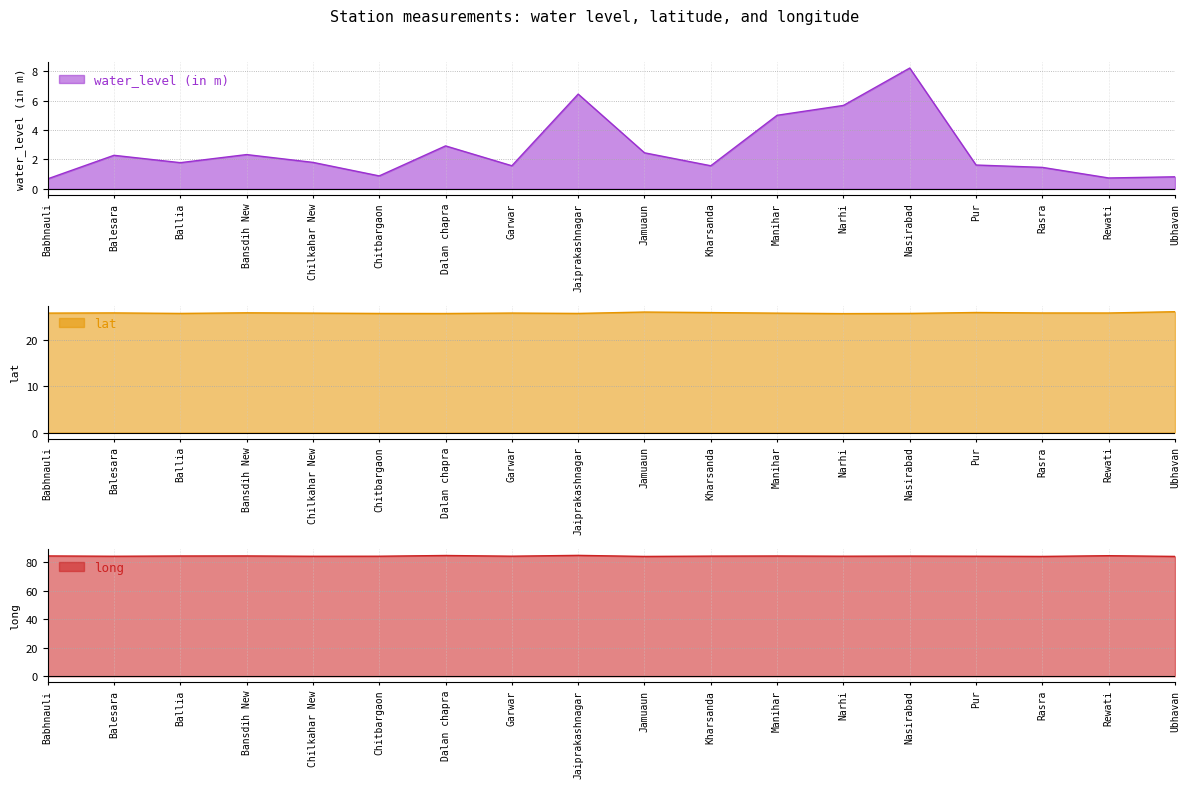

Reading left to right, list all the values displayed in this chart.

water_level (in m): 0.7	2.3	1.8	2.3	1.8	0.9	2.9	1.6	6.4	2.5	1.6	5.0	5.7	8.2	1.6	1.5	0.7	0.8
lat: 25.8	25.9	25.8	25.9	25.8	25.7	25.7	25.8	25.8	26.1	25.9	25.8	25.7	25.8	26.0	25.9	25.8	26.1
long: 84.2	84.0	84.2	84.2	84.0	84.0	84.5	84.0	84.6	83.9	84.1	84.2	84.0	84.1	84.0	83.9	84.4	83.9